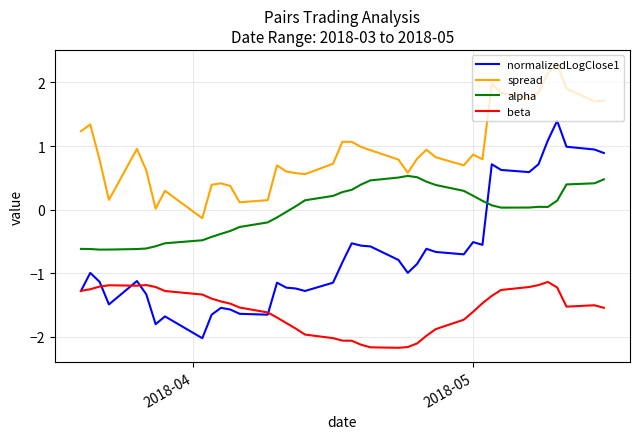

Which series has the largest range (max minus min)?

normalizedLogClose1